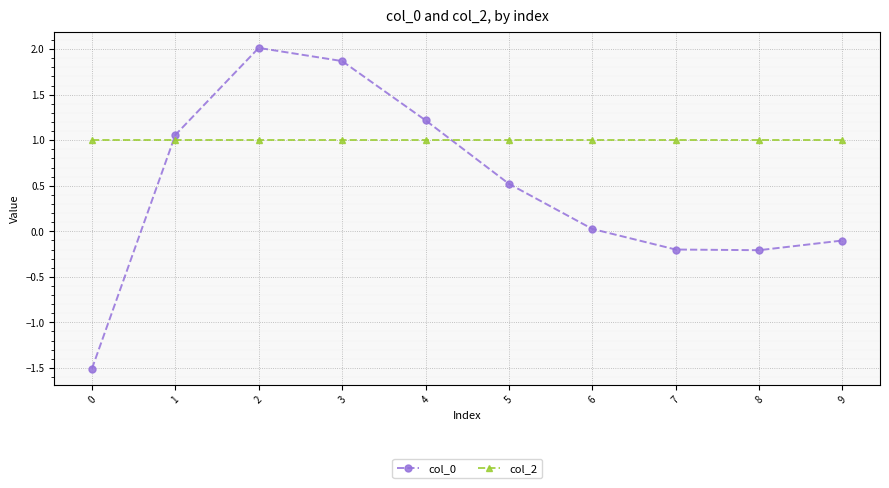

What is the greatest value displayed?

2.0